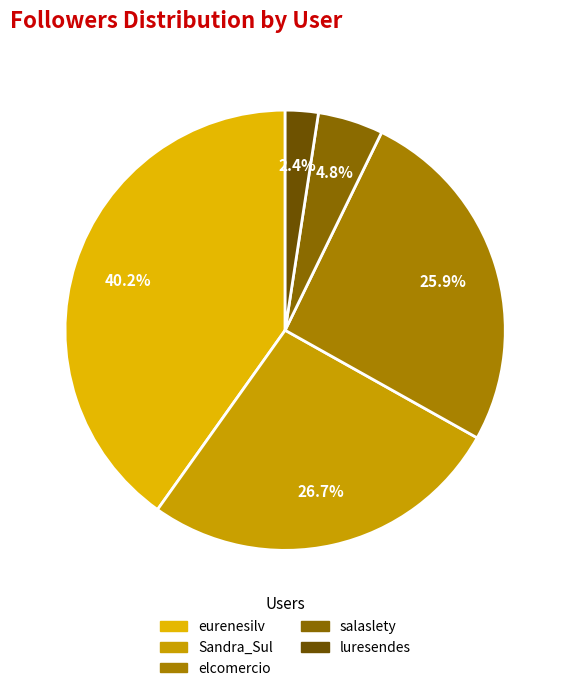

Rank the categories by value from lowest to highest.

luresendes, salaslety, elcomercio, Sandra_Sul, eurenesilv